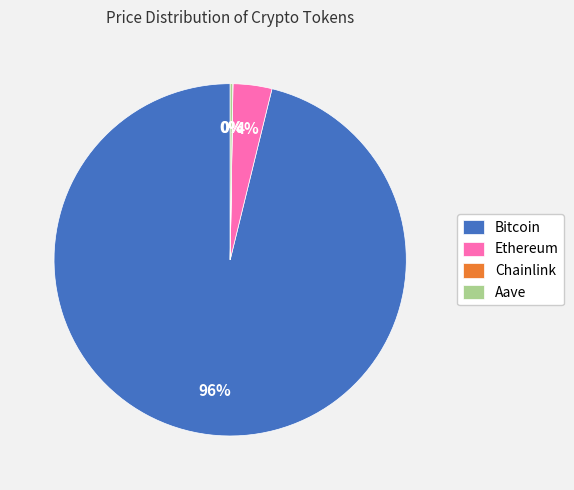

What is the majority slice?

Bitcoin